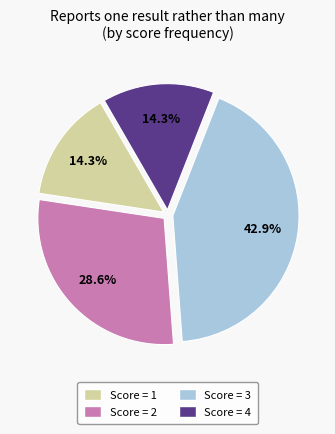

Is there a majority slice in this chart?

No